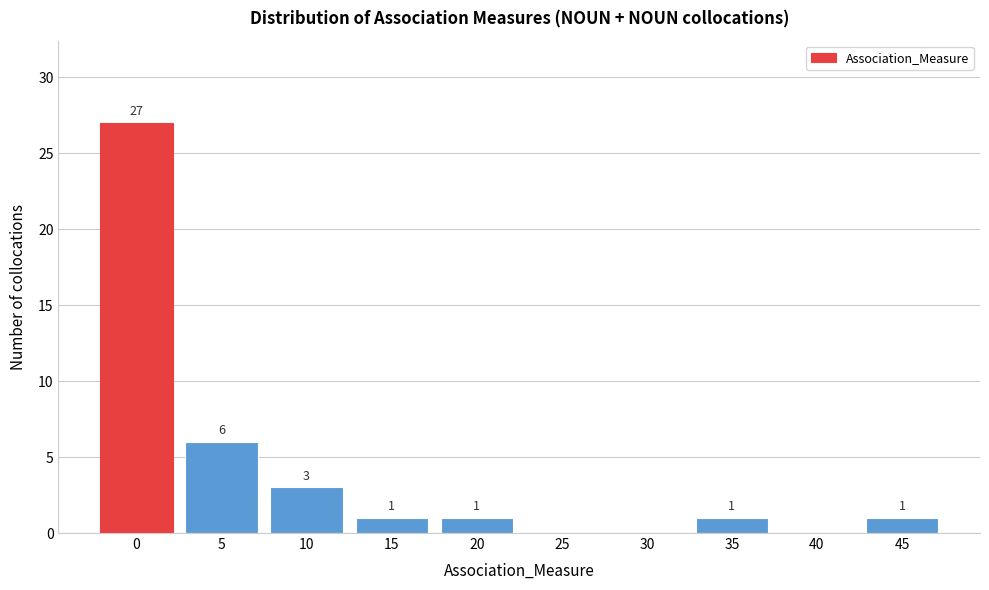

Reading left to right, extract all data points from this chart.

0=27	5=6	10=3	15=1	20=1	25=0	30=0	35=1	40=0	45=1